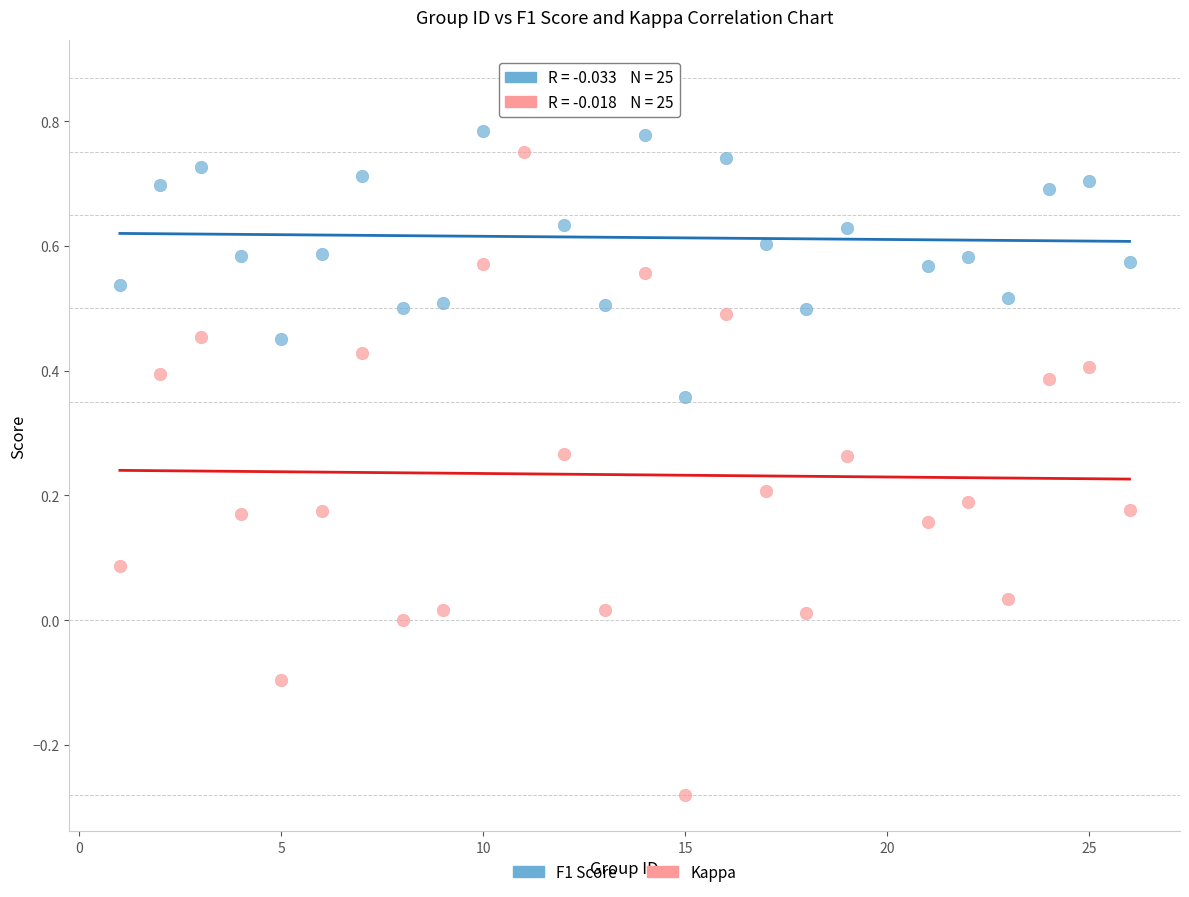

What are all the series names shown in the legend?

F1 Score, Kappa